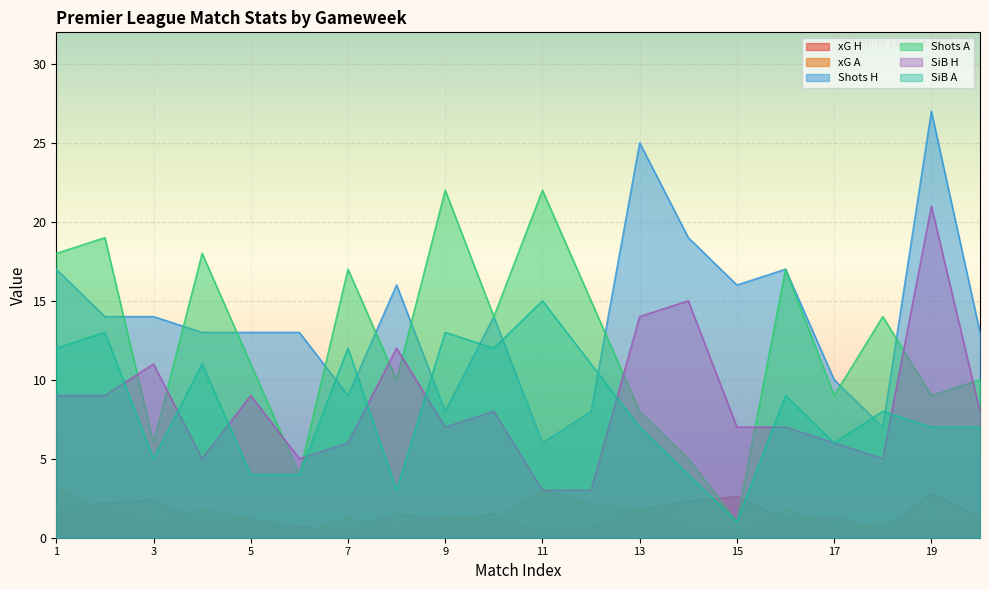

What is the difference between the highest and lowest values at 1?

16.2